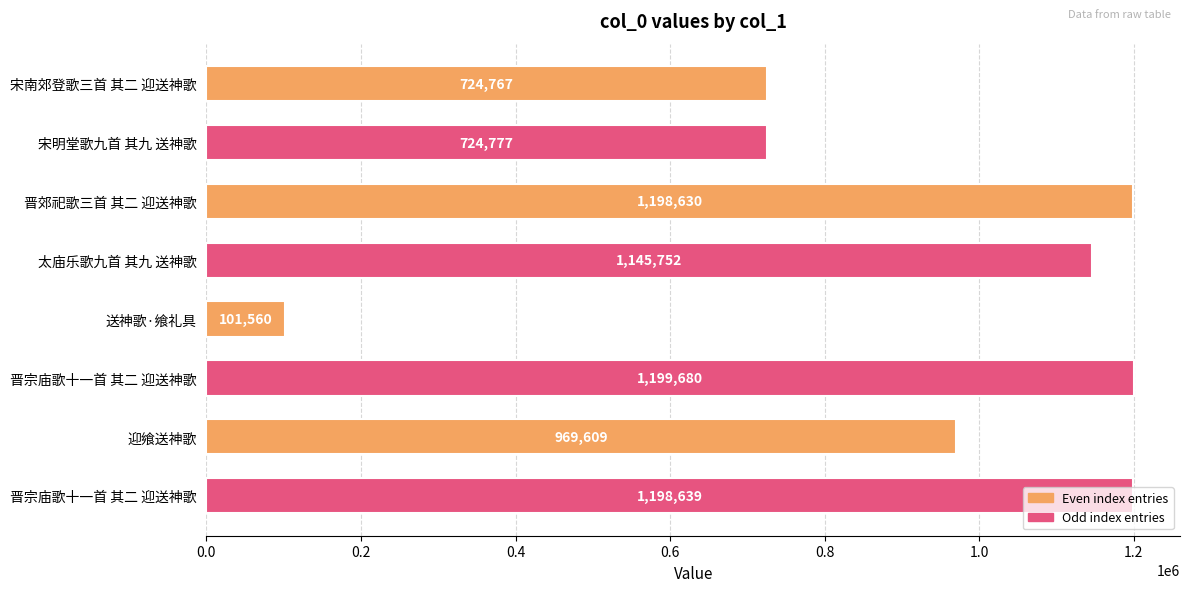

Rank the categories by value from highest to lowest.

晋宗庙歌十一首 其二 迎送神歌, 晋宗庙歌十一首 其二 迎送神歌, 晋郊祀歌三首 其二 迎送神歌, 太庙乐歌九首 其九 送神歌, 迎飨送神歌, 宋明堂歌九首 其九 送神歌, 宋南郊登歌三首 其二 迎送神歌, 送神歌·飨礼具